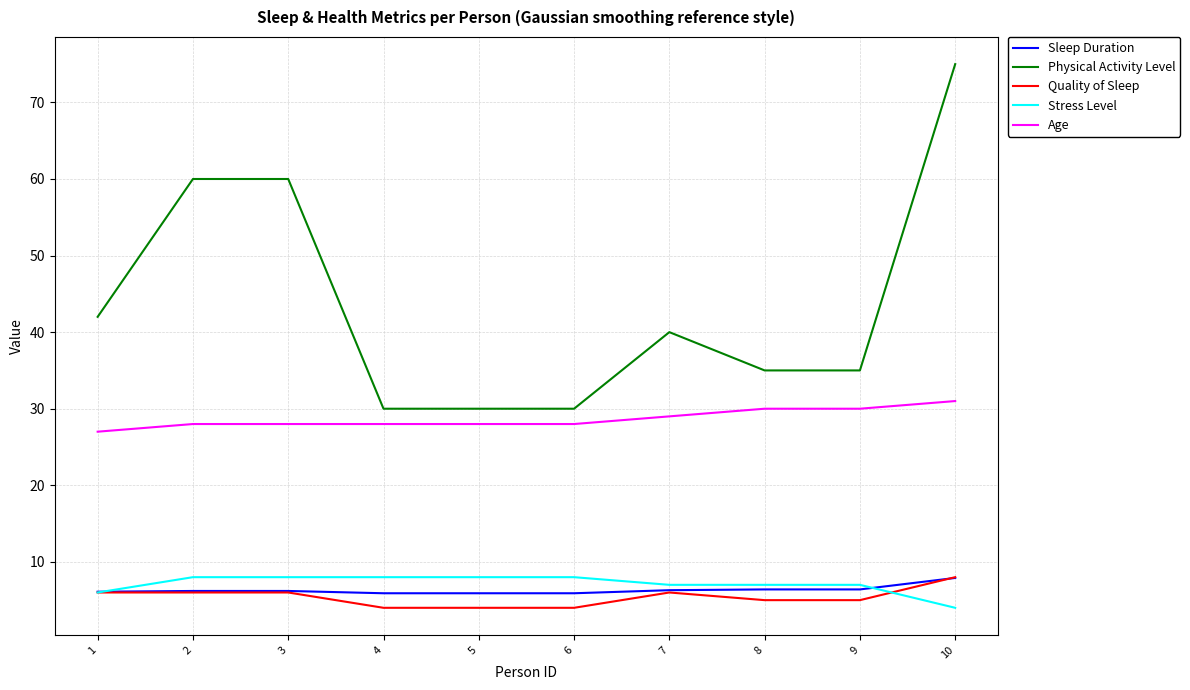

What is the total value across all series at 2?

108.2